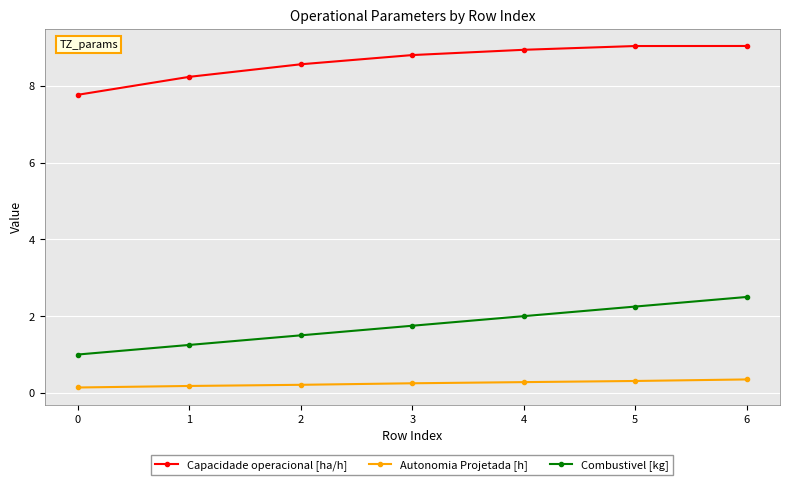

What is the greatest value displayed?

9.0